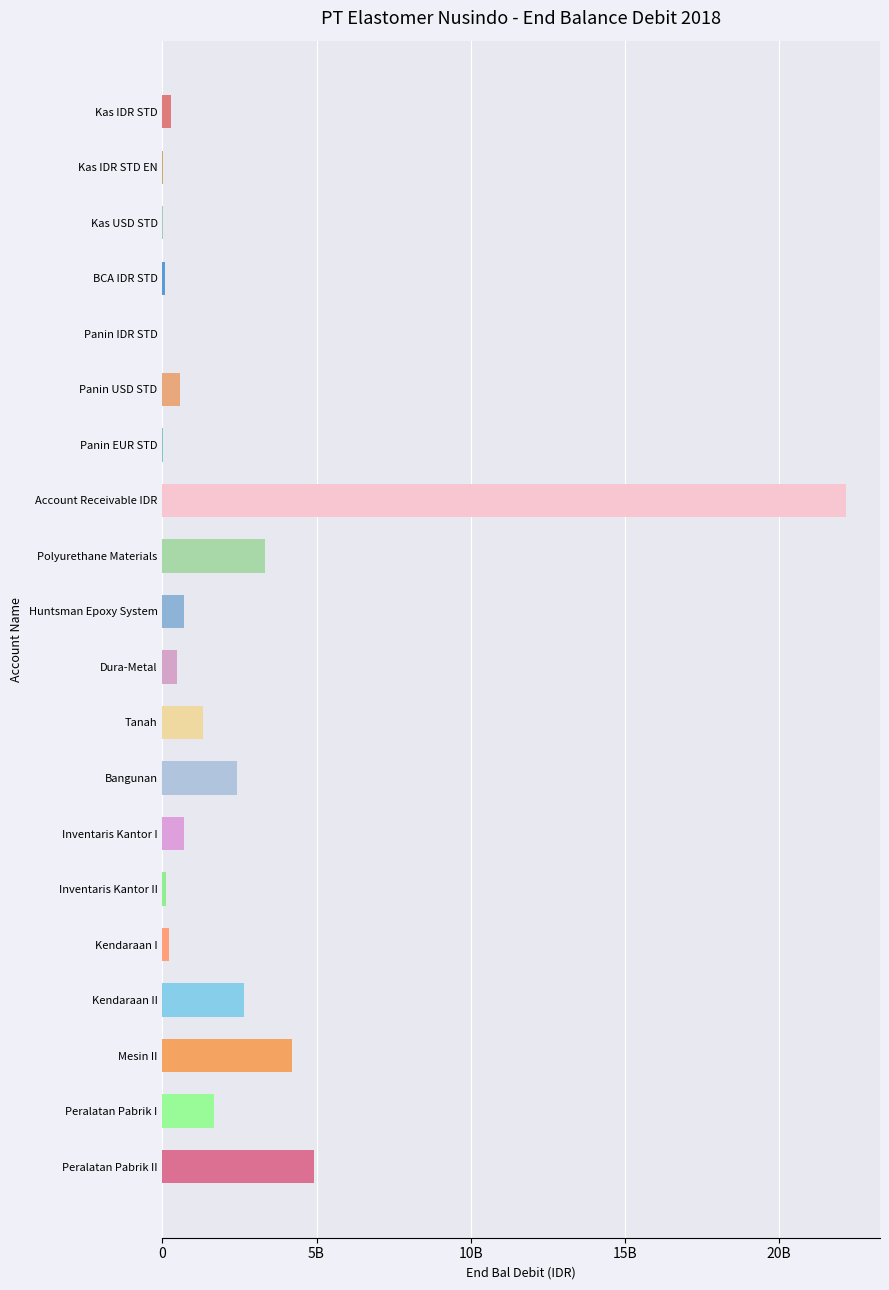

List the labels in order of value, largest first.

Account Receivable IDR, Peralatan Pabrik II, Mesin II, Polyurethane Materials, Kendaraan II, Bangunan, Peralatan Pabrik I, Tanah, Inventaris Kantor I, Huntsman Epoxy System, Panin USD STD, Dura-Metal, Kas IDR STD, Kendaraan I, Inventaris Kantor II, BCA IDR STD, Kas IDR STD EN, Kas USD STD, Panin EUR STD, Panin IDR STD